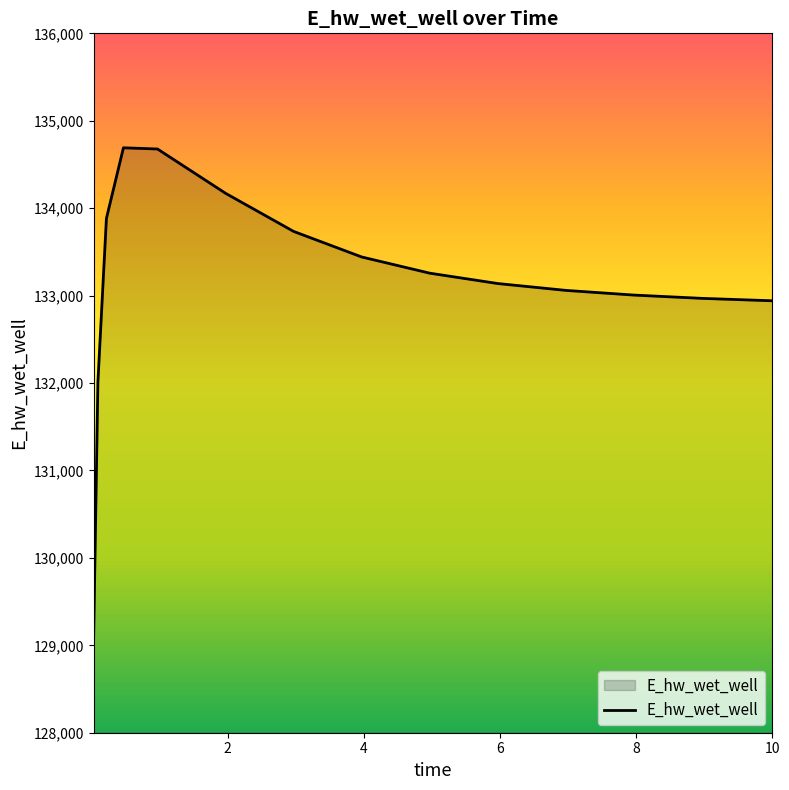

What is the minimum value shown in the chart?

129093.7